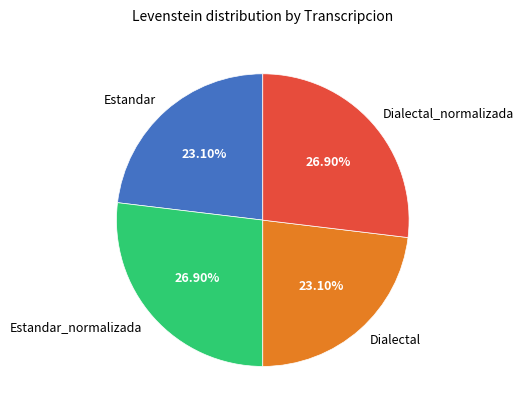

To the nearest percent, what is the average slice percentage?

25%